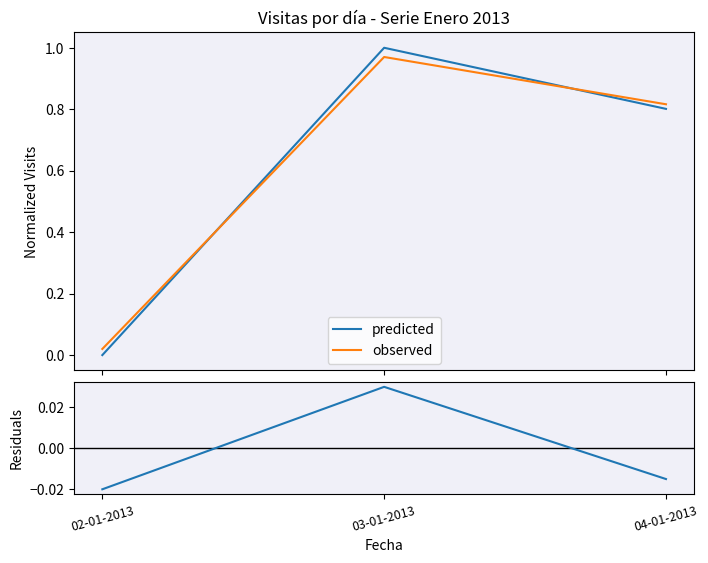

Reading left to right, transcribe all the data shown in this chart.

predicted: 02-01-2013=0.0	03-01-2013=1.0	04-01-2013=0.8
observed: 02-01-2013=0.0	03-01-2013=1.0	04-01-2013=0.8
residuals: 02-01-2013=-0.0	03-01-2013=0.0	04-01-2013=-0.0